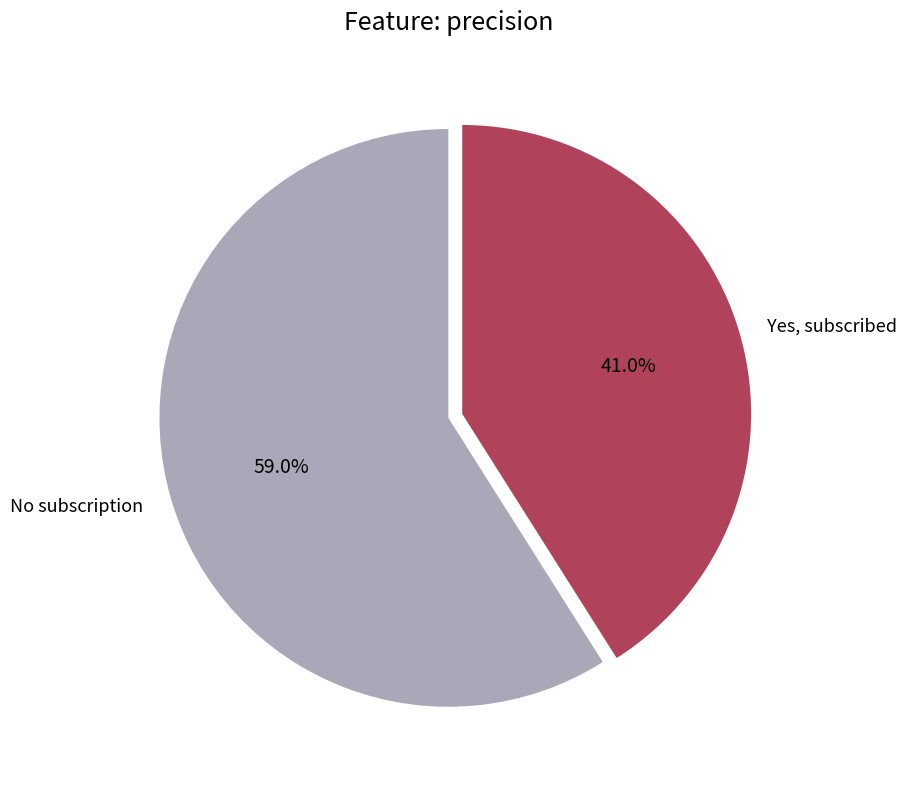

Which has a higher value, No subscription or Yes, subscribed?

No subscription